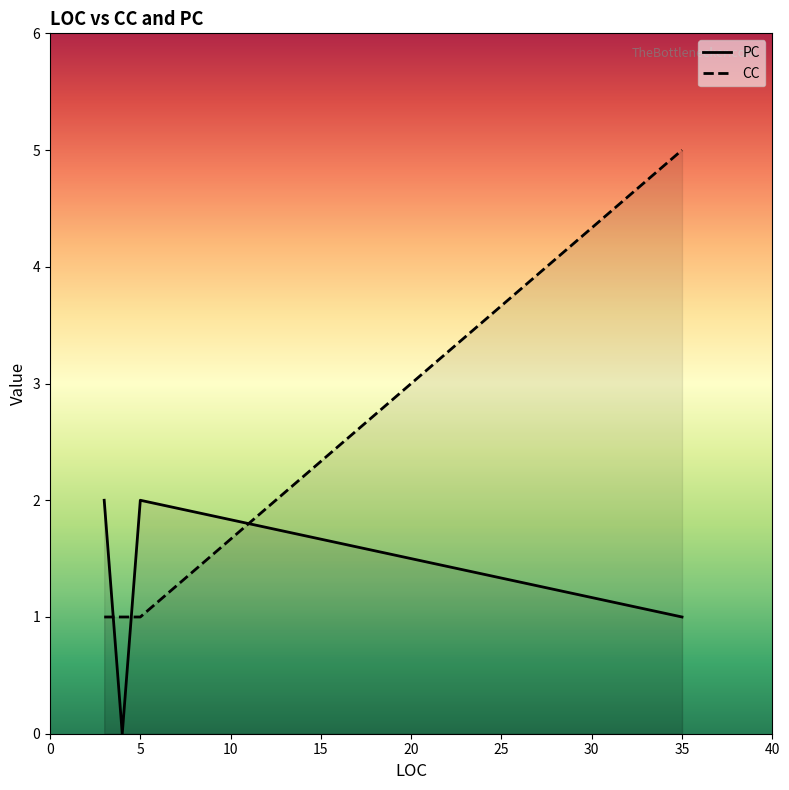

What is the greatest value displayed?

5